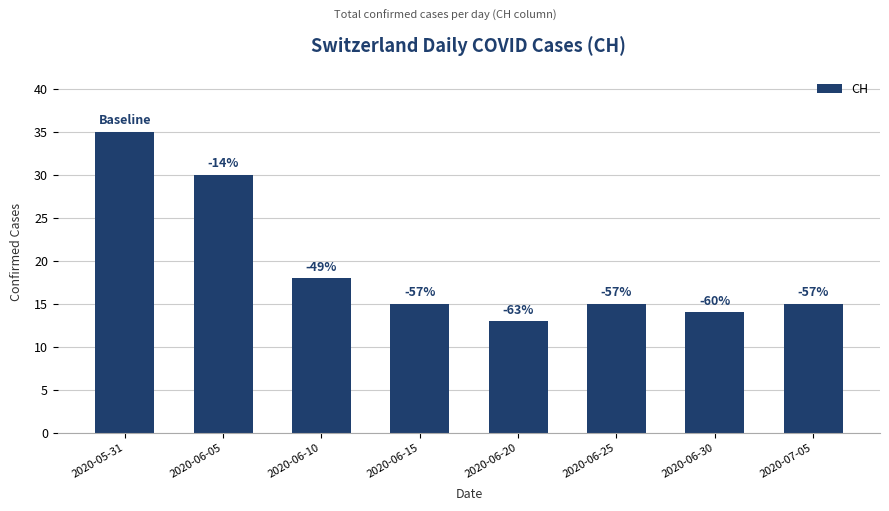

What is the change in value from 2020-06-05 to 2020-06-30?

-16